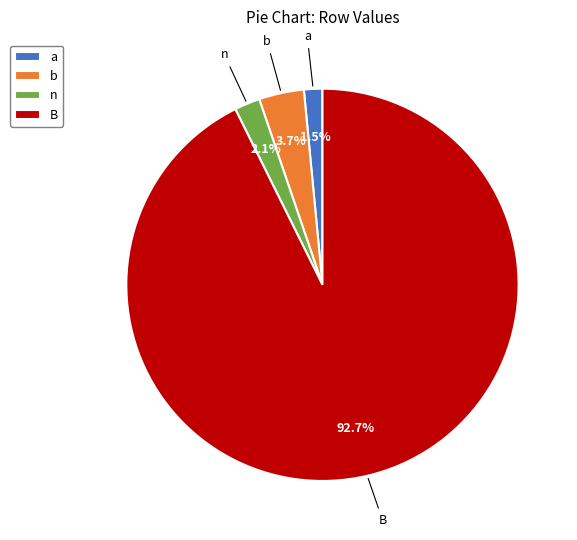

Do n and a together represent more than half of the pie?

No